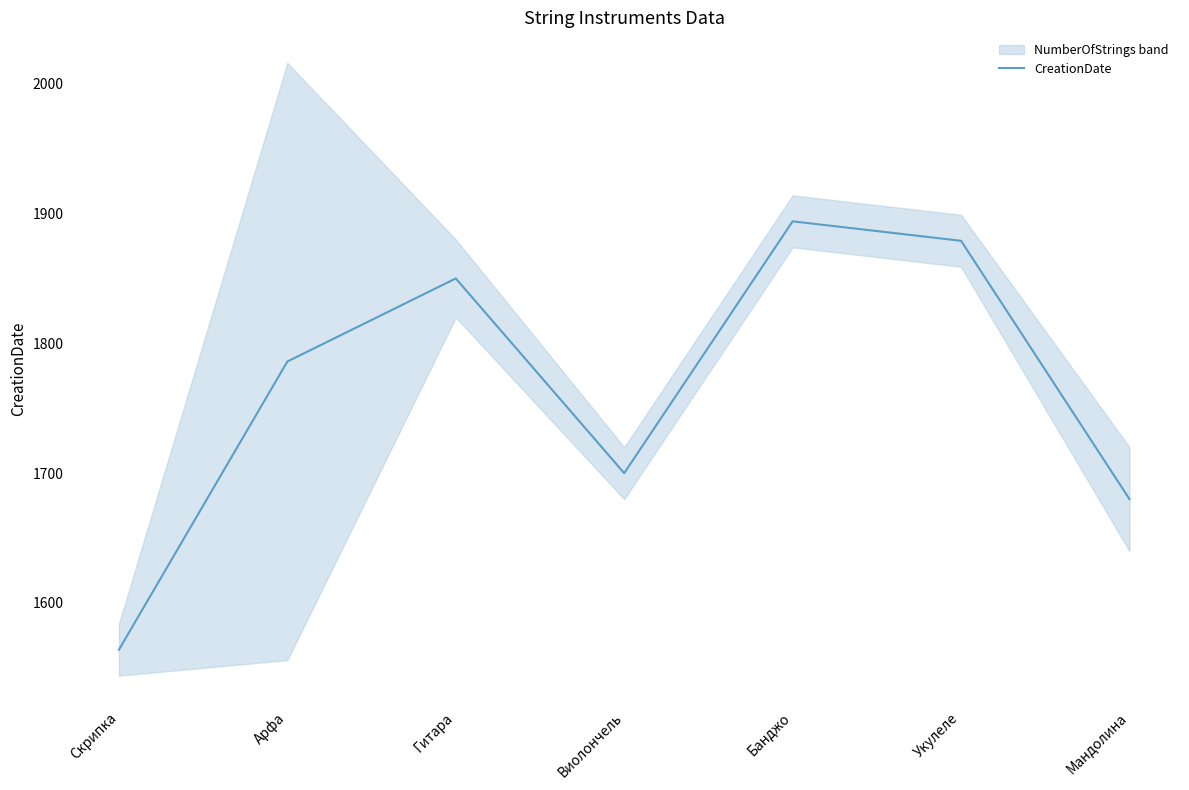

At which category does the chart reach its peak across all series?

Банджо